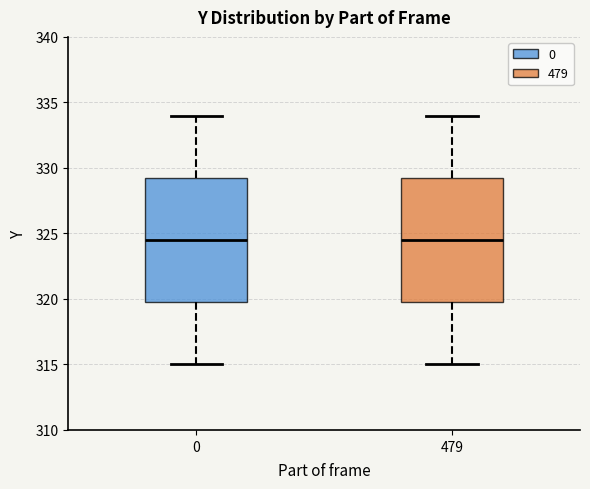

Reading left to right, read every box against the y-axis: the position of its median line, the range the box covers, and the ends of its whiskers. The values are not printed on the chart, so give them approximately, as read against the axis.

0: median 324.5, box 320.0 to 329.5, whiskers 315.0 to 334.0
479: median 324.5, box 320.0 to 329.5, whiskers 315.0 to 334.0